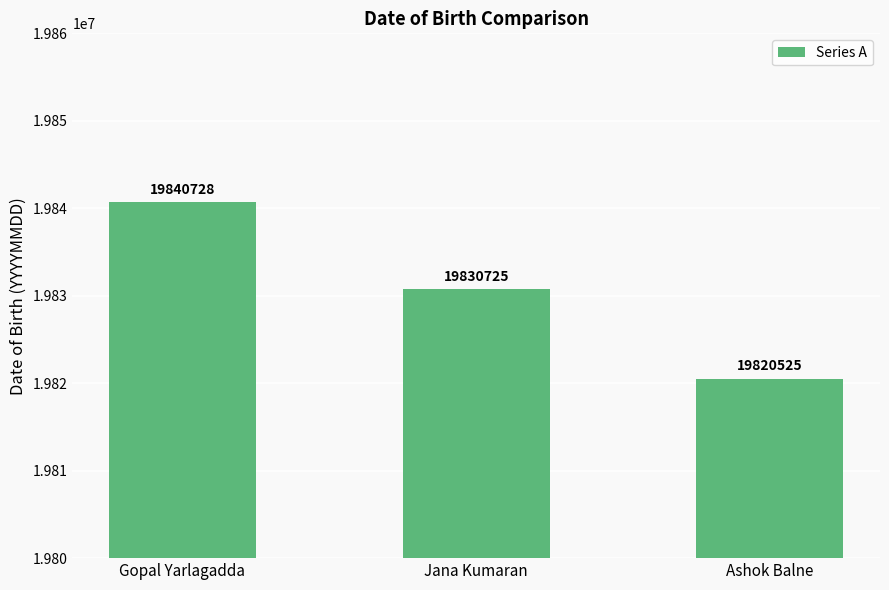

Reading right to left, extract all data points from this chart.

19820525	19830725	19840728